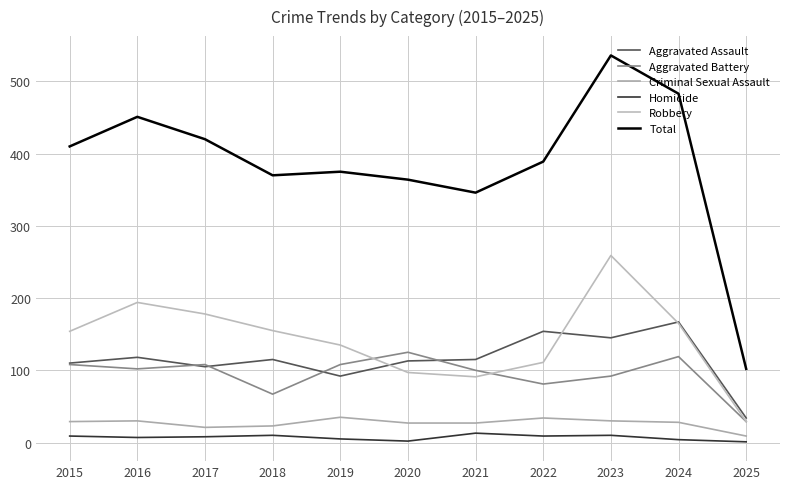

True or false: Aggravated Assault and Homicide intersect in this chart.

False